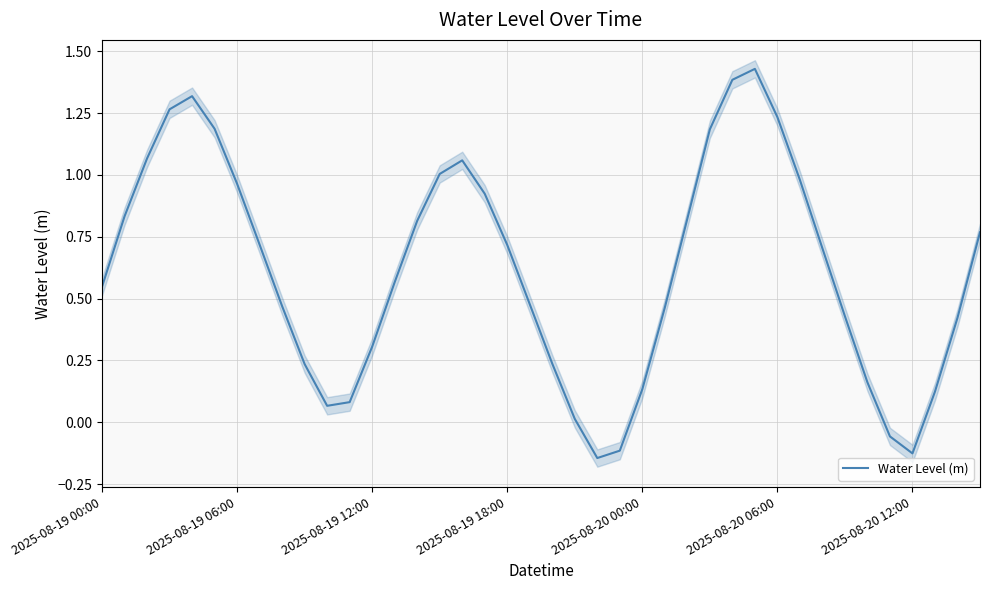

How many lines are shown in the chart?

1